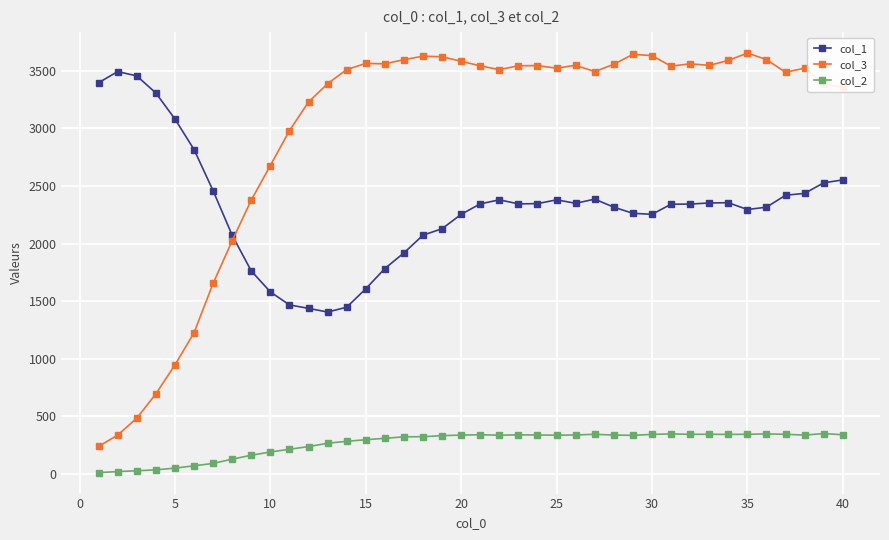

What is the lowest value of the col_3 series?

238